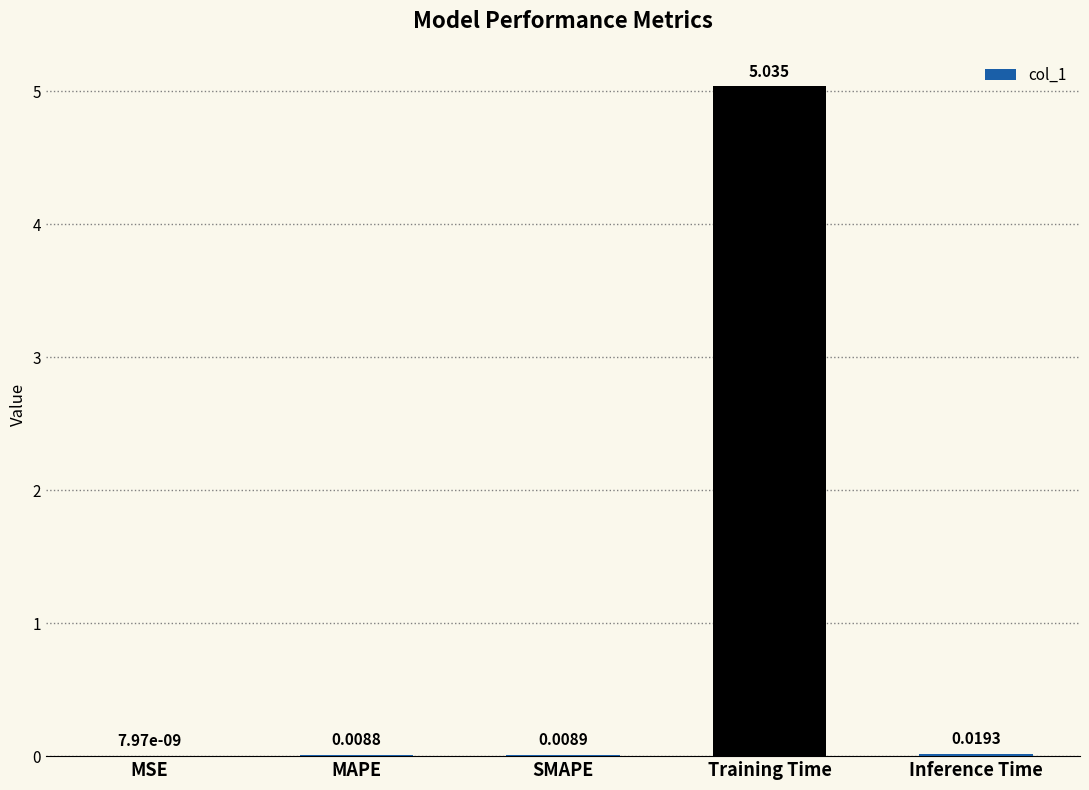

At which category does the chart reach its peak across all series?

Training Time